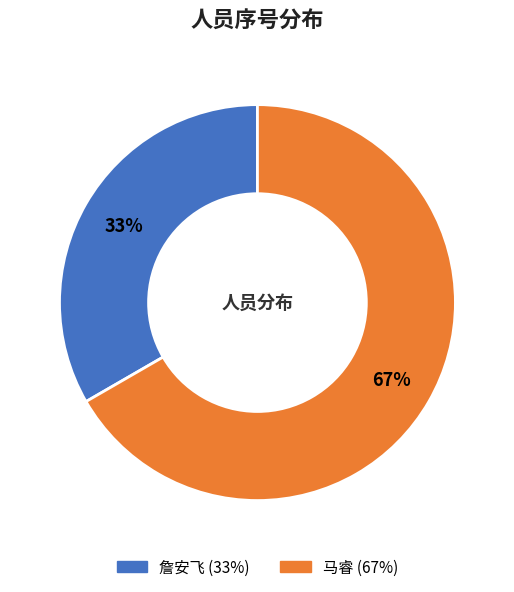

To the nearest percent, what is the combined percentage of 詹安飞 and 马睿?

100%